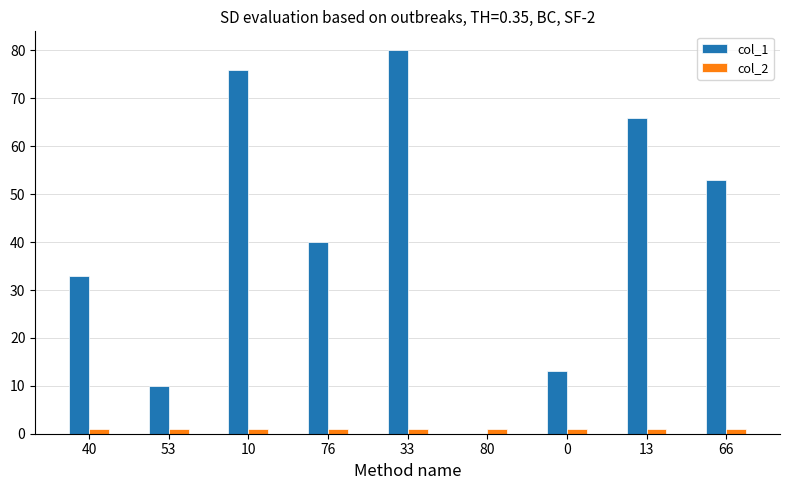

Reading left to right, what are all the values shown in this chart?

col_1: 40=33	53=10	10=76	76=40	33=80	80=0	0=13	13=66	66=53
col_2: 40=1	53=1	10=1	76=1	33=1	80=1	0=1	13=1	66=1